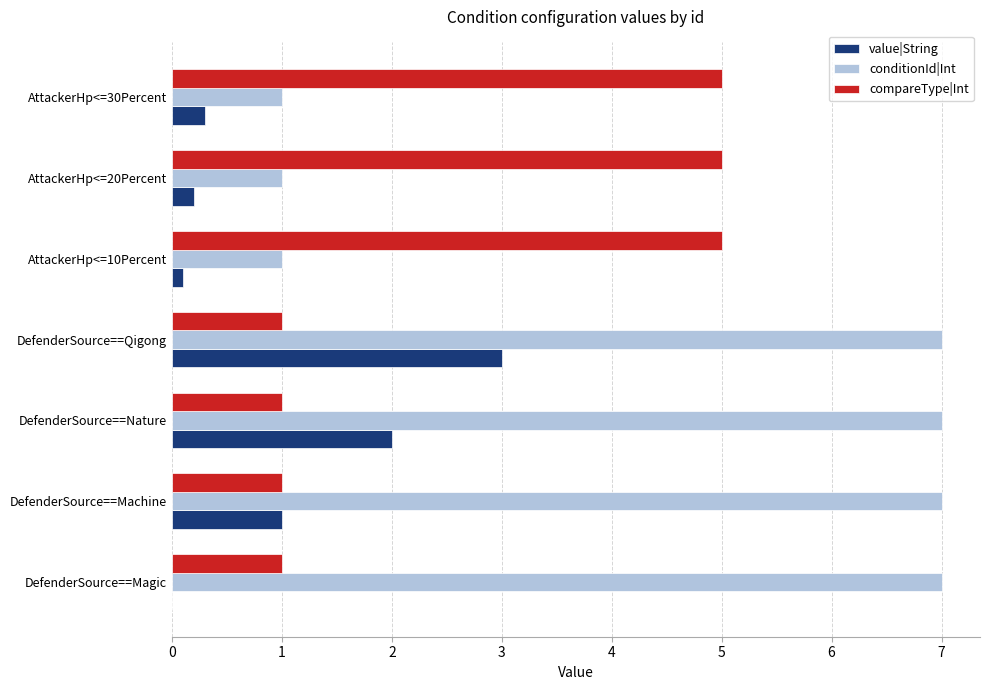

How many conditionId|Int values are between 1 and 7?

7